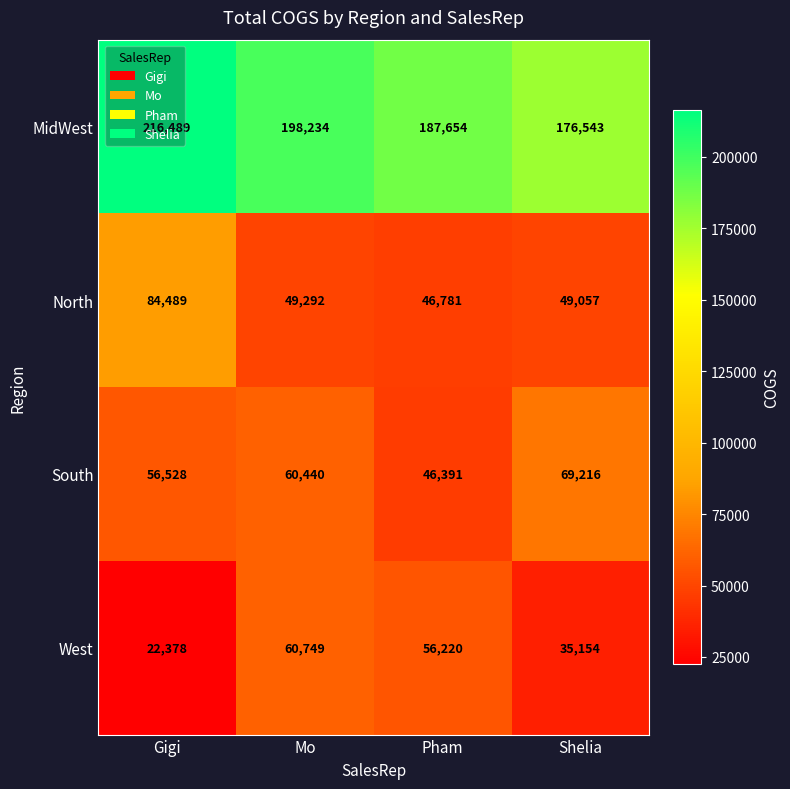

Between Gigi and Shelia, which series saw the biggest shift?

MidWest